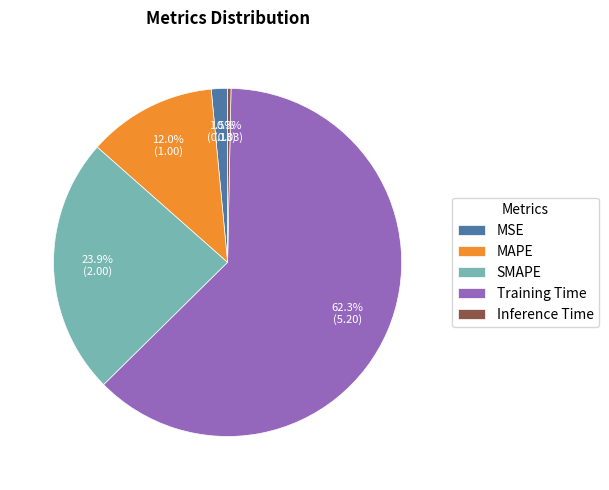

Rank the categories by value from lowest to highest.

Inference Time, MSE, MAPE, SMAPE, Training Time